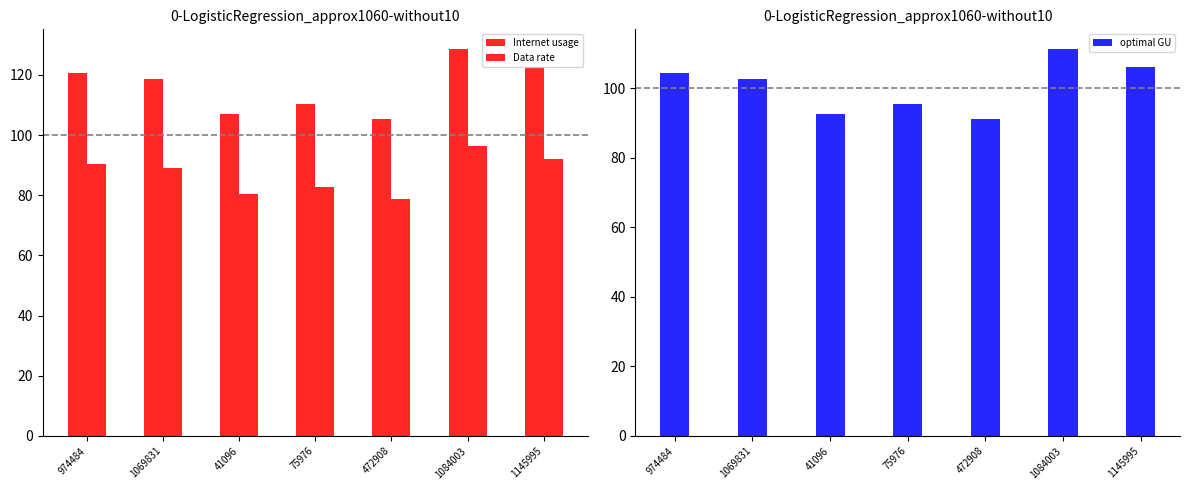

Between 974484 and 472908, which series saw the biggest shift?

Internet usage